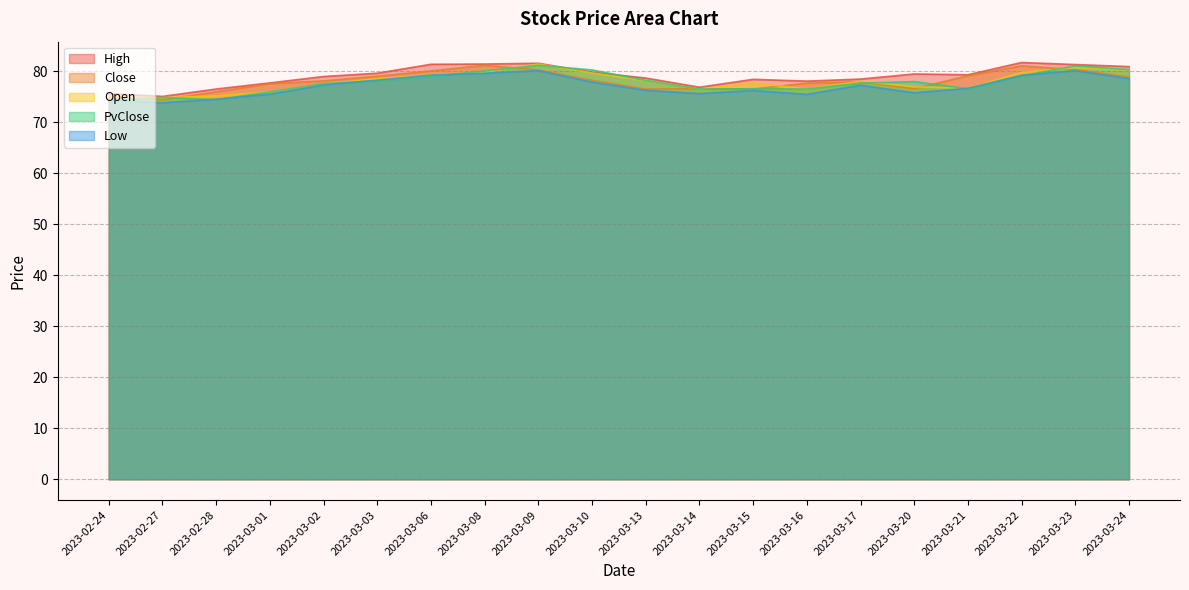

The value of Close at 2023-03-21 is 79.2. True or false?

True